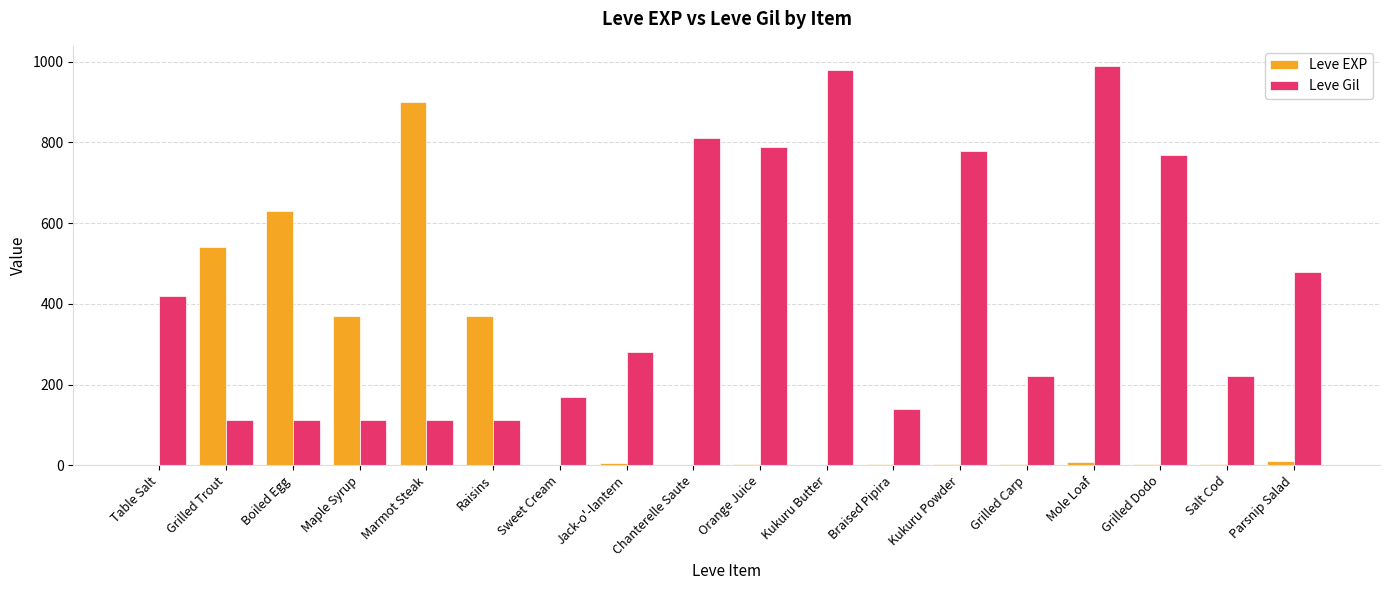

Between Maple Syrup and Marmot Steak, which series saw the biggest shift?

Leve EXP